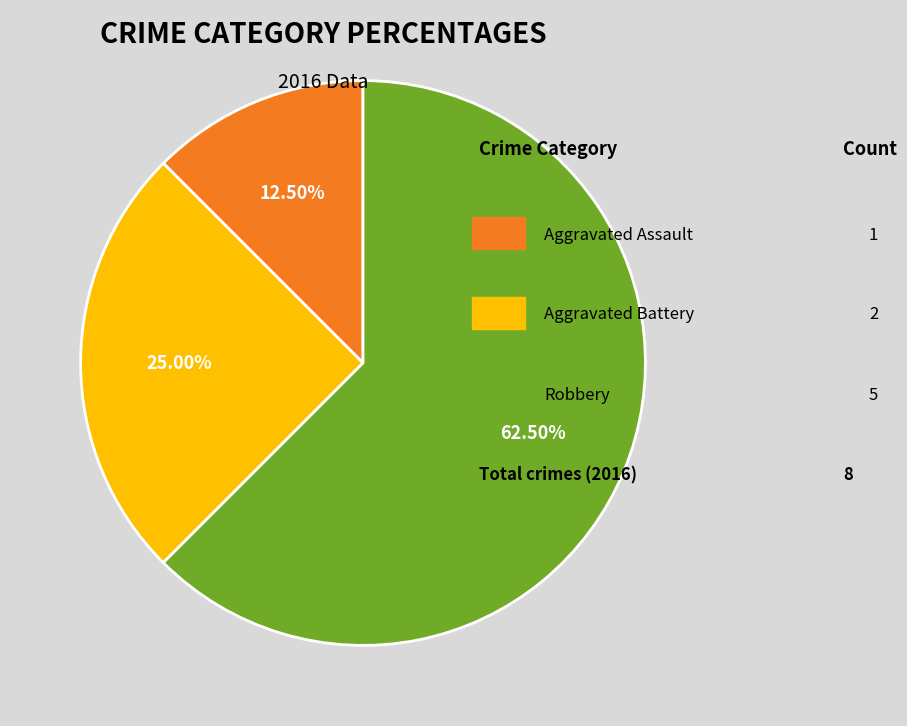

Does any single category account for the majority?

Yes